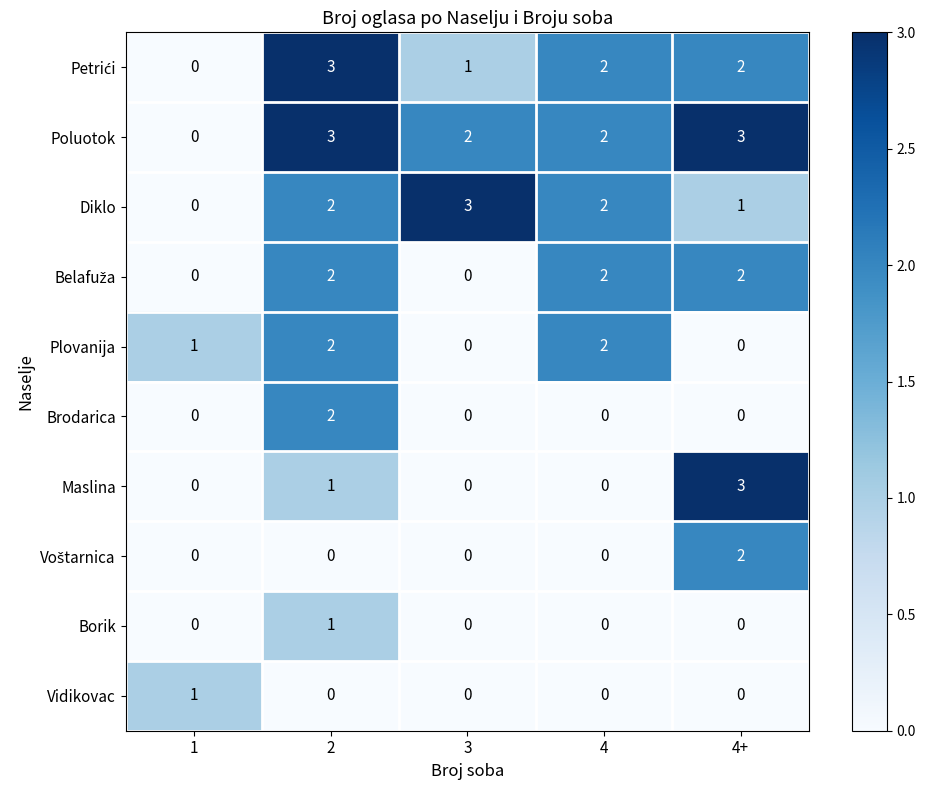

How many Diklo values are between 1 and 2?

3